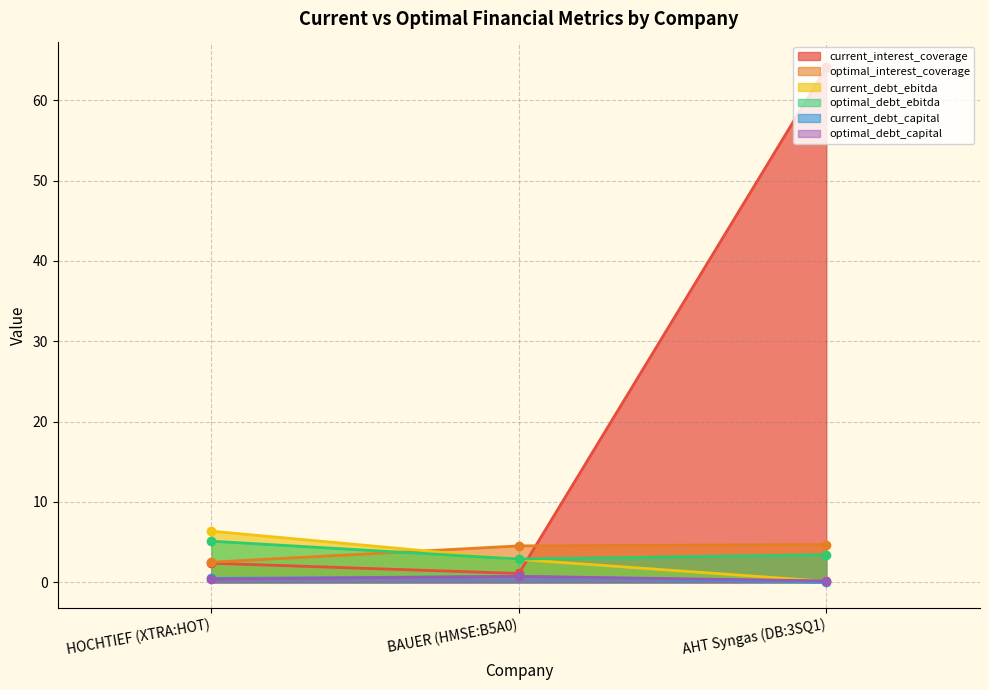

What are all the series names shown in the legend?

current_interest_coverage, optimal_interest_coverage, current_debt_ebitda, optimal_debt_ebitda, current_debt_capital, optimal_debt_capital